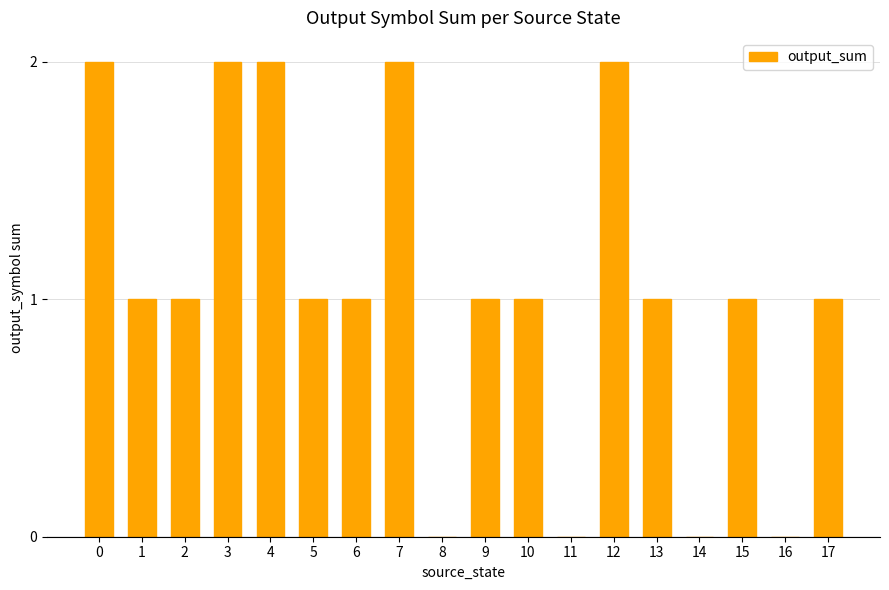

What is the ratio of the value at 4 to the value at 0?

1.0